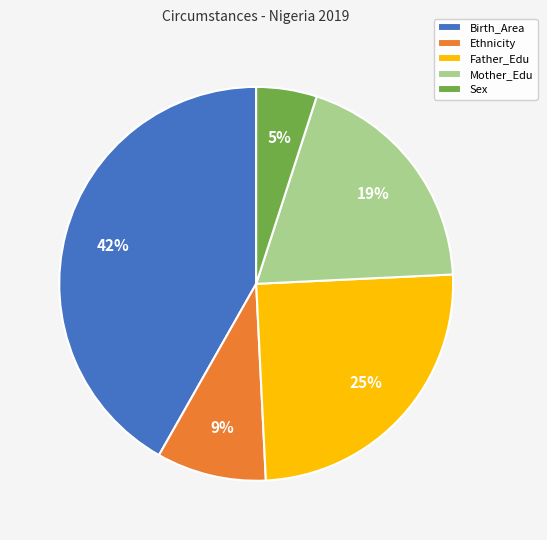

To the nearest percent, what percentage of the pie is Father_Edu?

25%